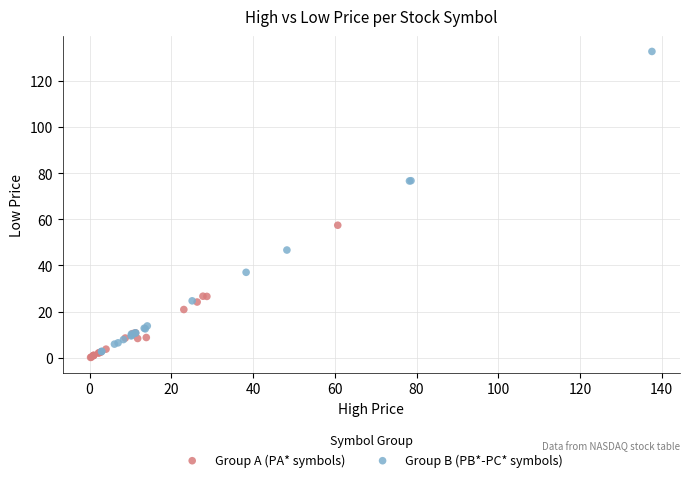

Which series contains the lowest Y value?

Group A (PA* symbols)